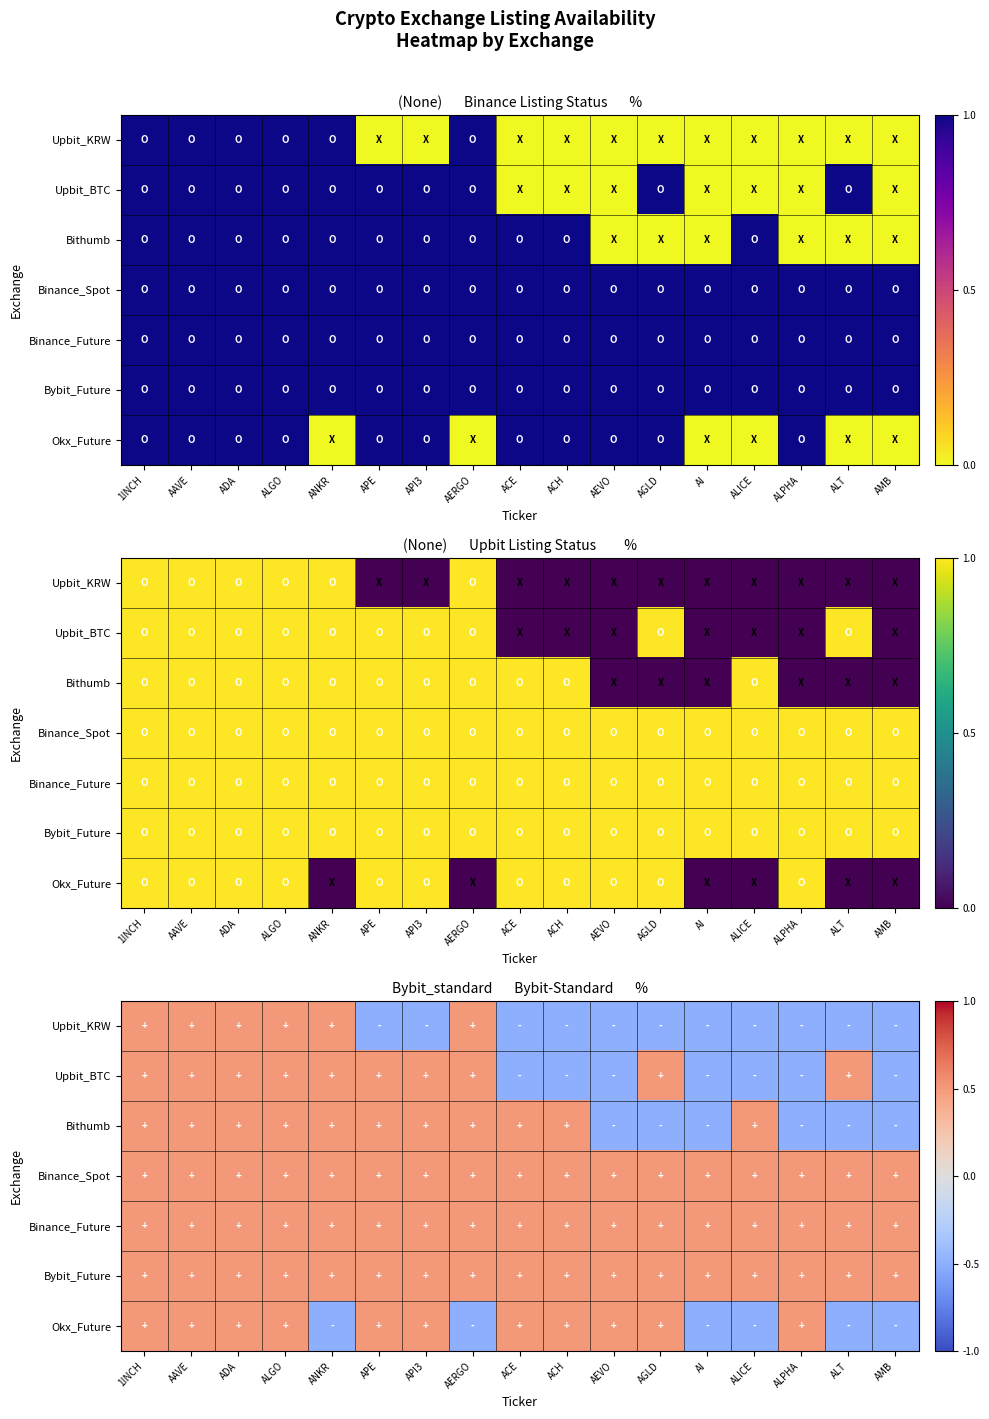

Which label corresponds to the smallest value in the chart?

APE